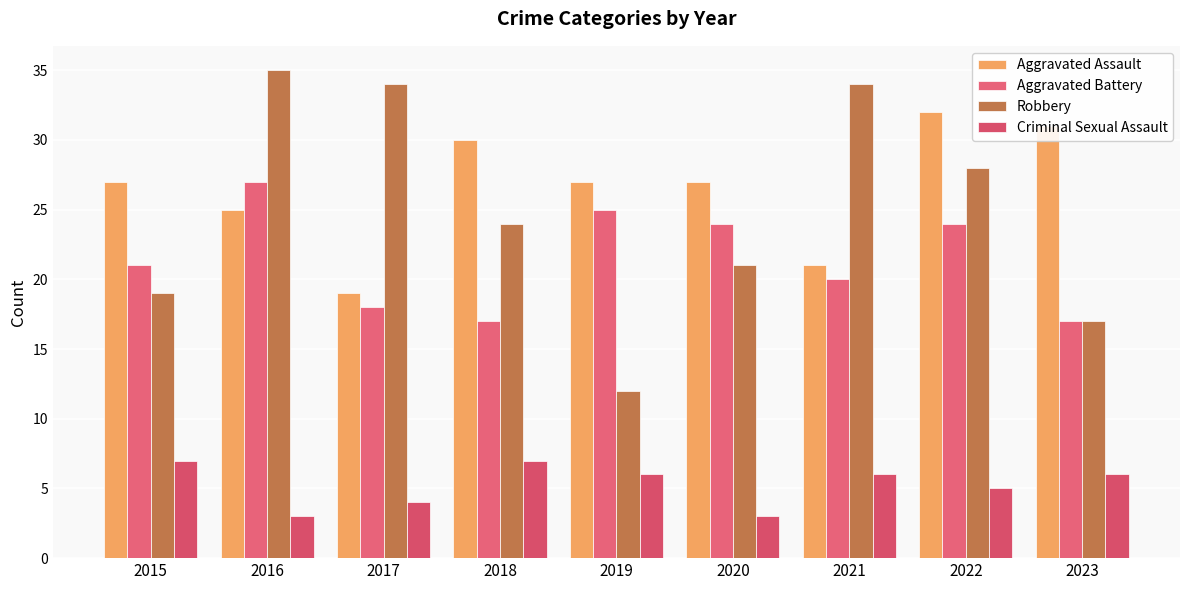

Count the Criminal Sexual Assault values in the range 4 to 6.

5